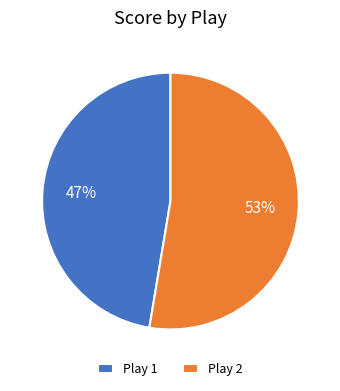

Does Play 2 represent more than half of the total?

Yes